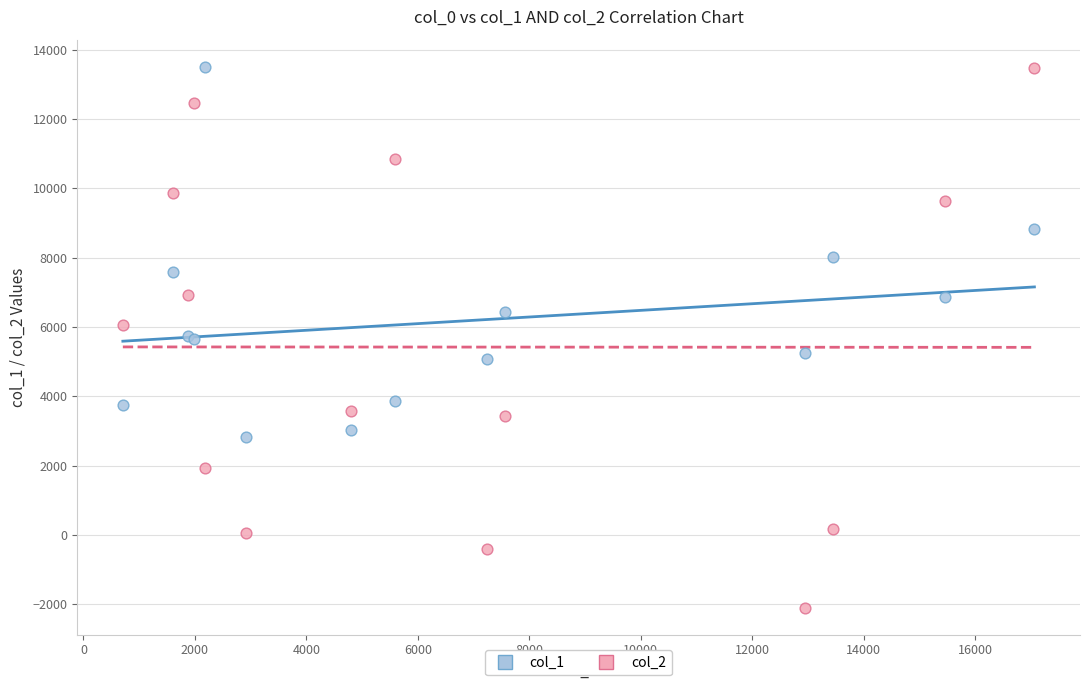

Which series contains the lowest Y value?

col_2